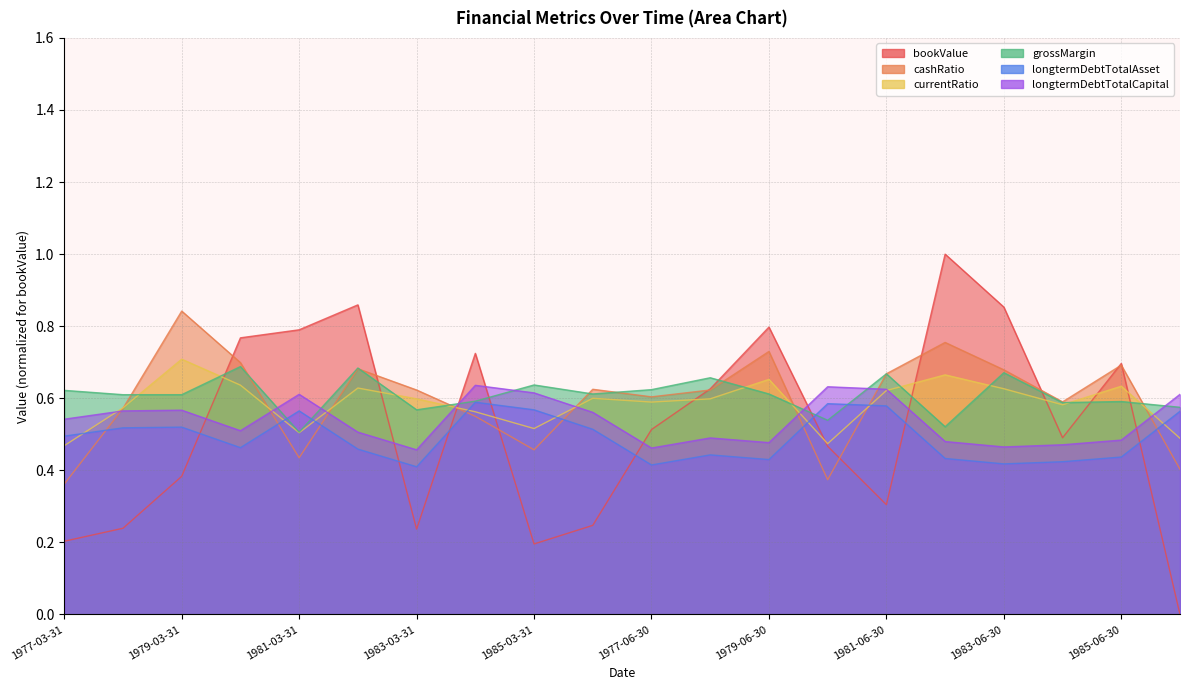

What value does the longtermDebtTotalCapital series have at 1977-03-31?

0.5